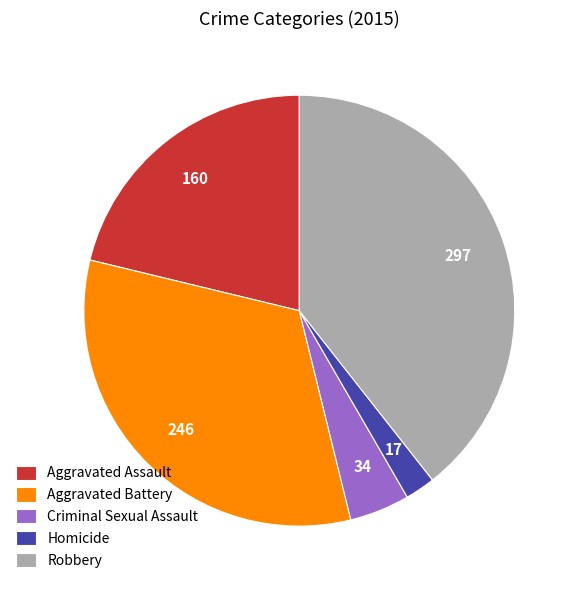

Is there any slice that represents more than half of the pie?

No